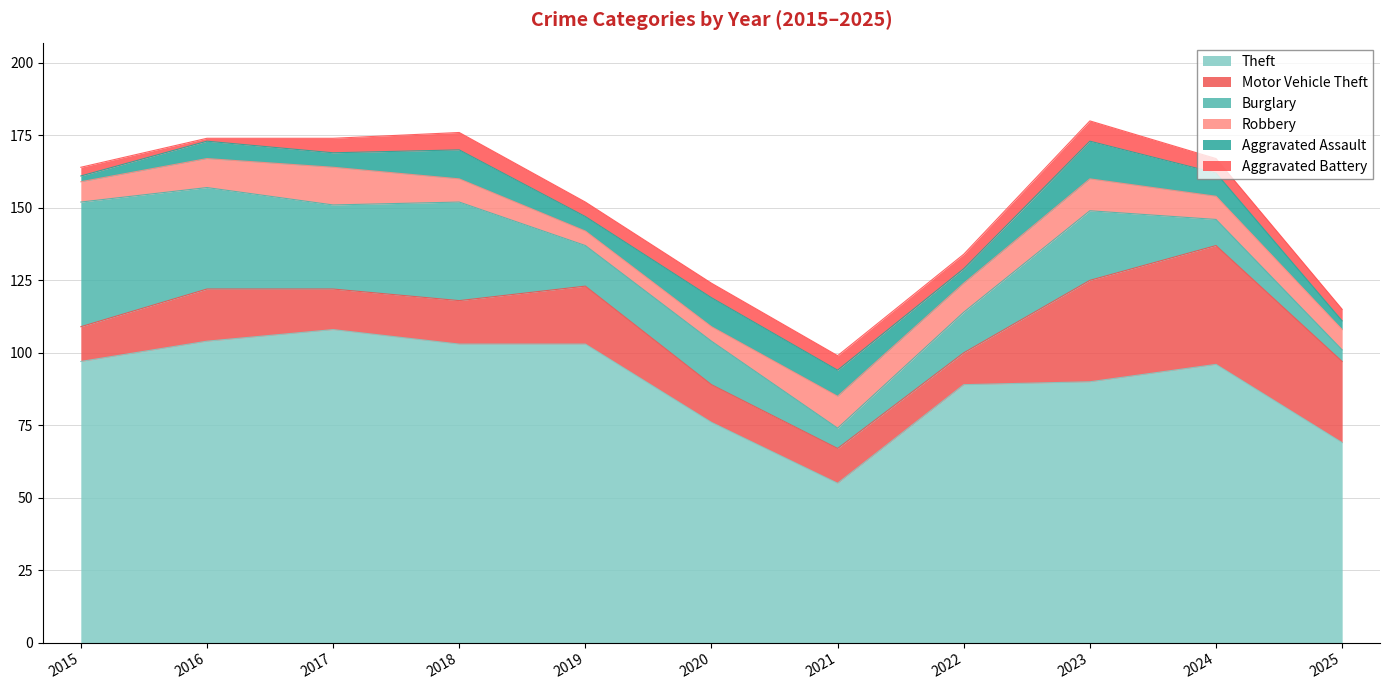

True or false: Motor Vehicle Theft and Theft cross at least once.

False